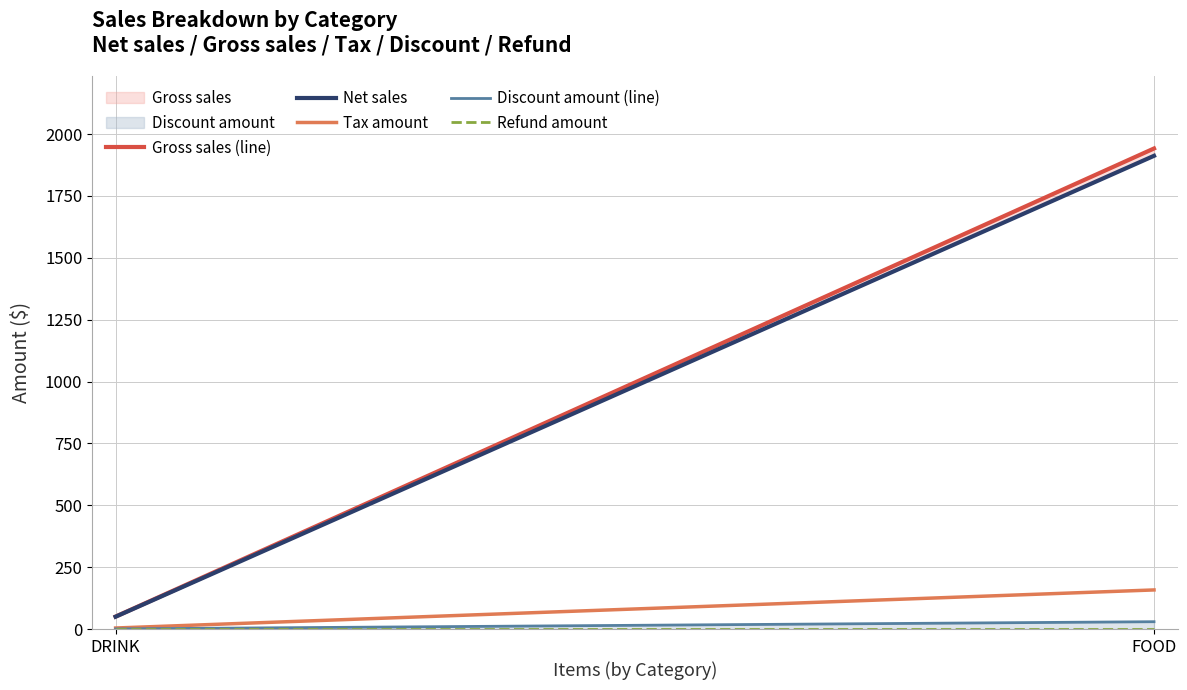

At DRINK, list the series in order from largest to smallest.

Gross sales (line), Net sales, Tax amount, Discount amount (line), Refund amount